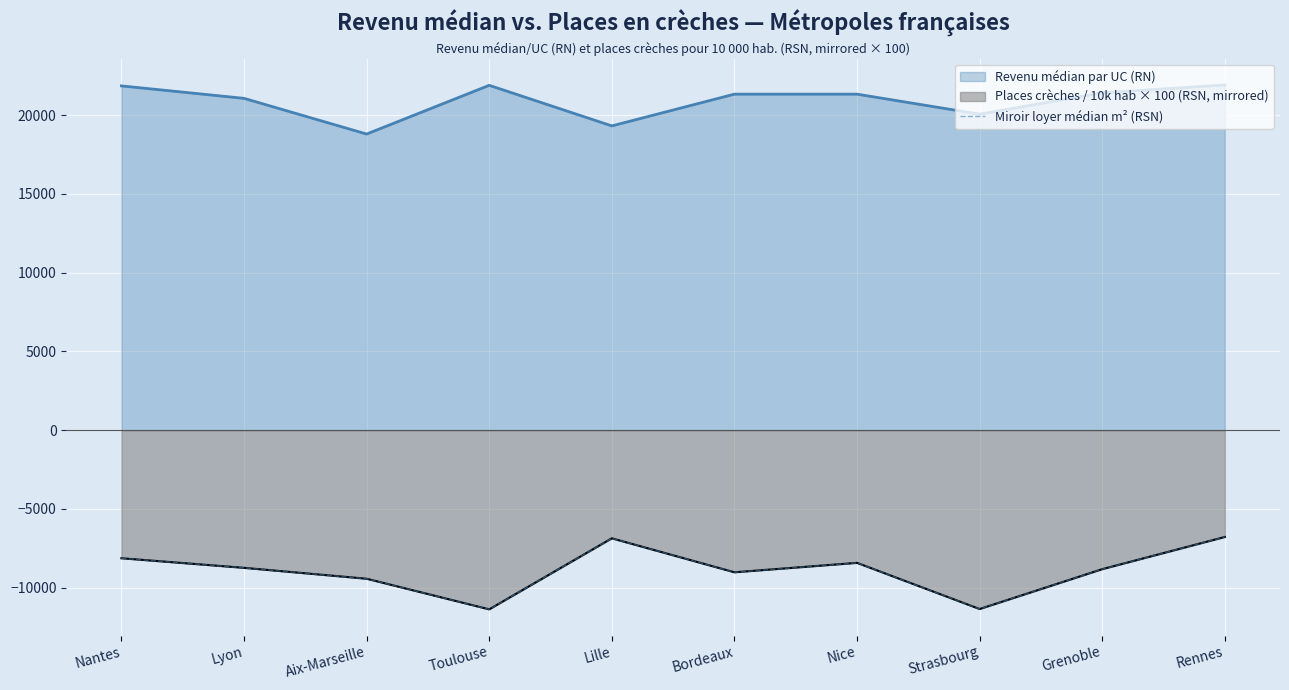

What is the smallest value displayed?

-11370.7